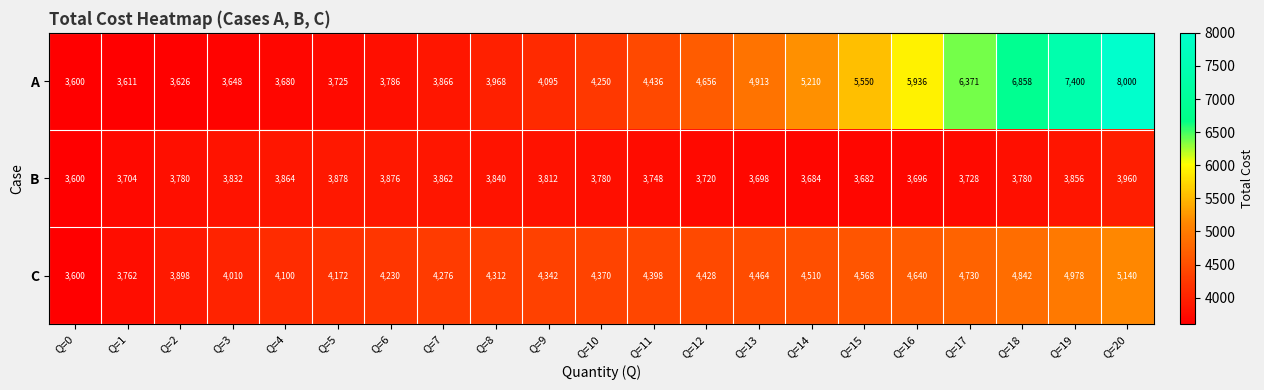

Rank the series by their maximum value, from lowest to highest.

B, C, A